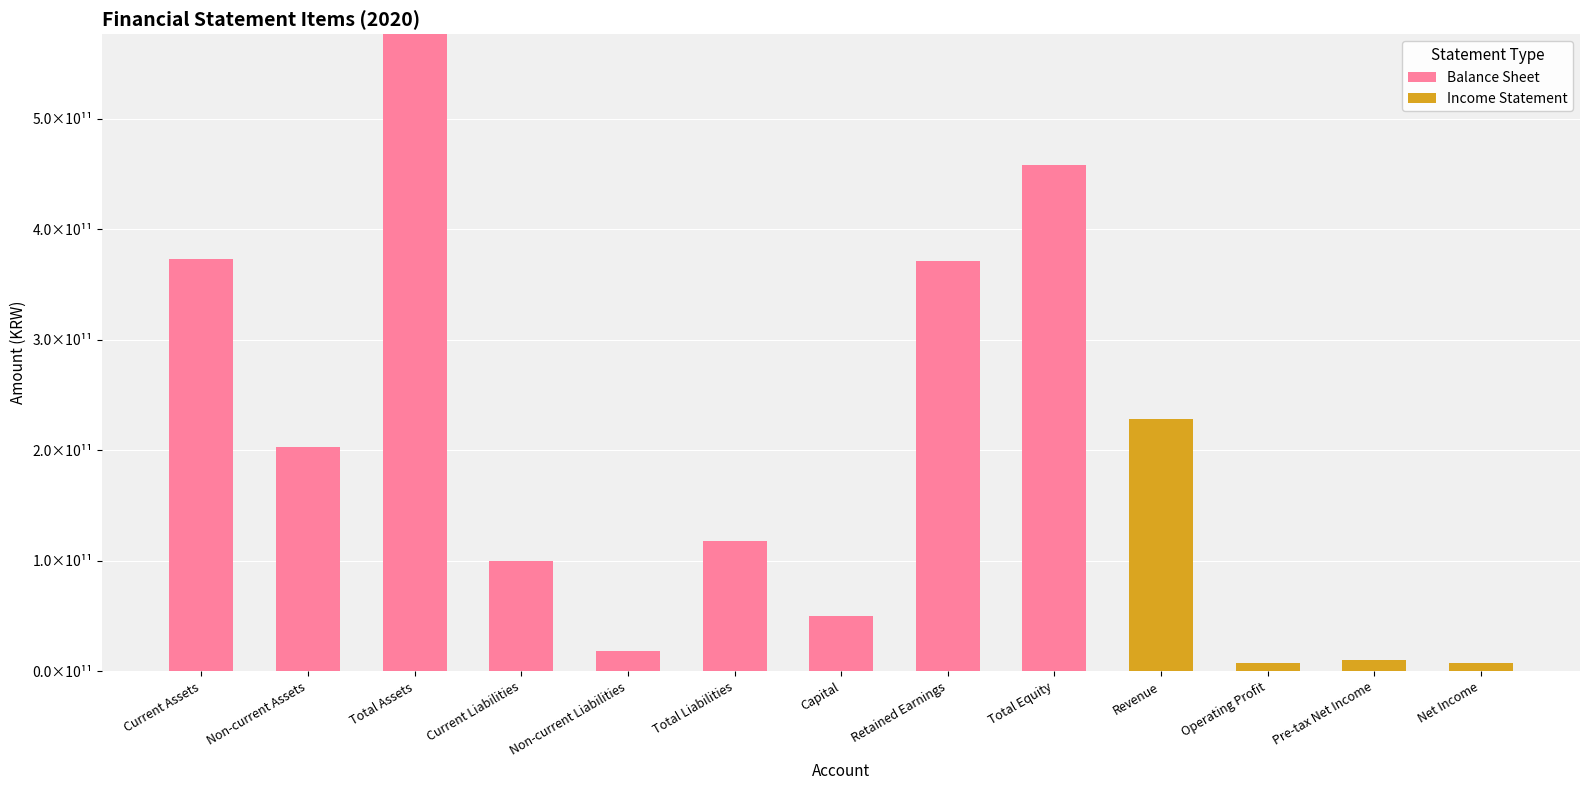

What are all the series names shown in the legend?

Balance Sheet, Income Statement